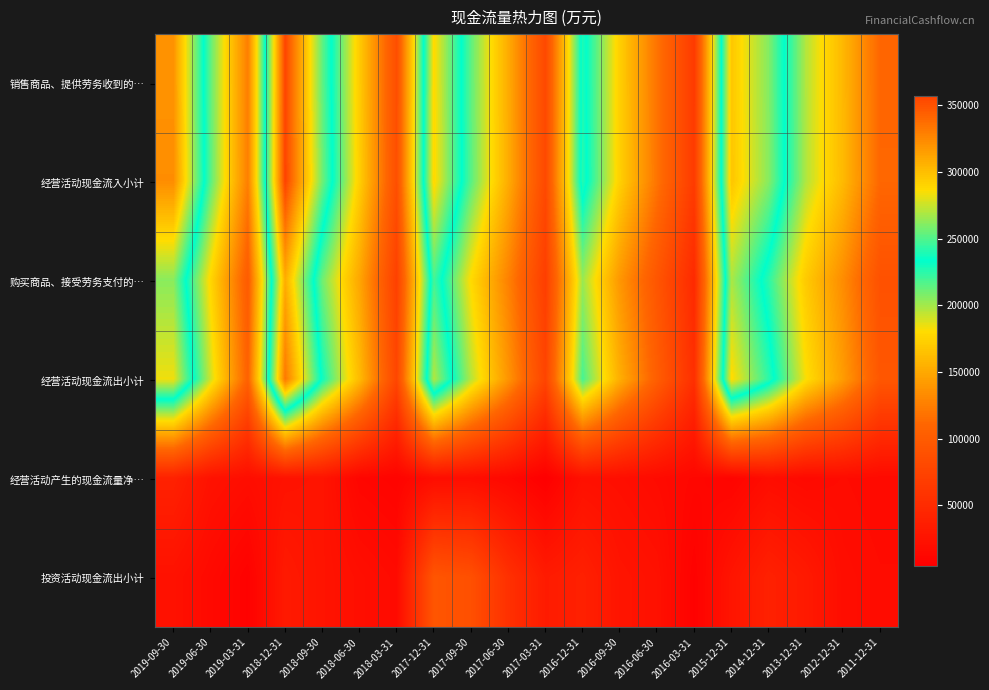

Between 2018-09-30 and 2017-09-30, which is larger?

2018-09-30